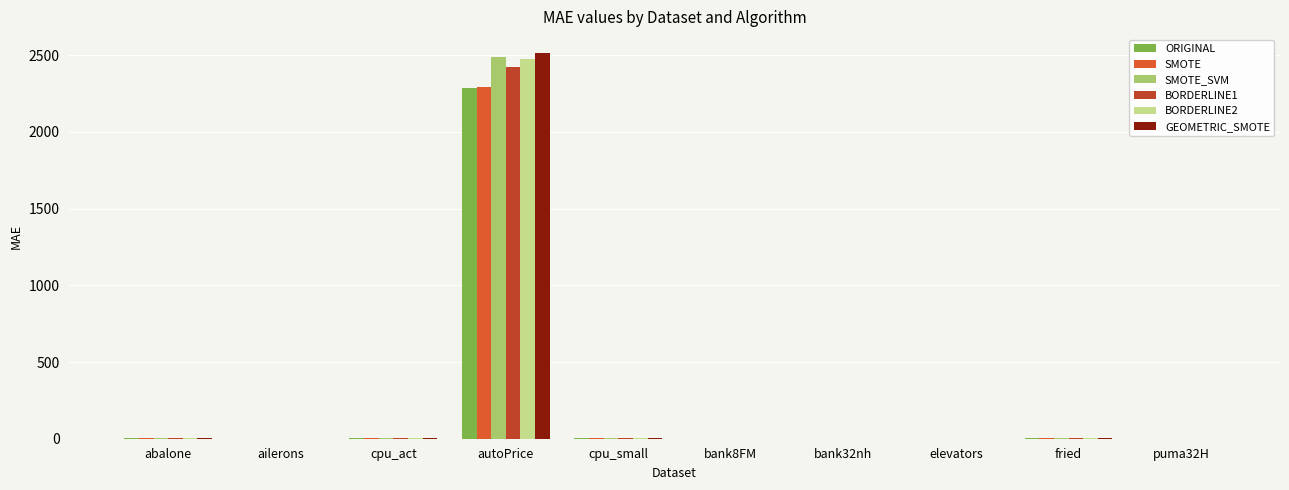

At which category is the sum across all series the highest?

autoPrice